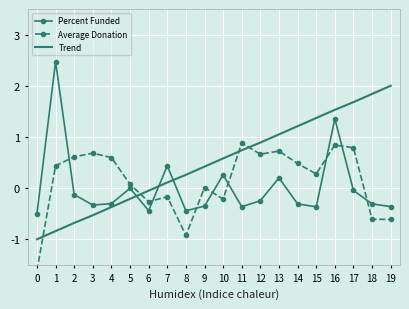

Read the Trend value at 15.

1.4